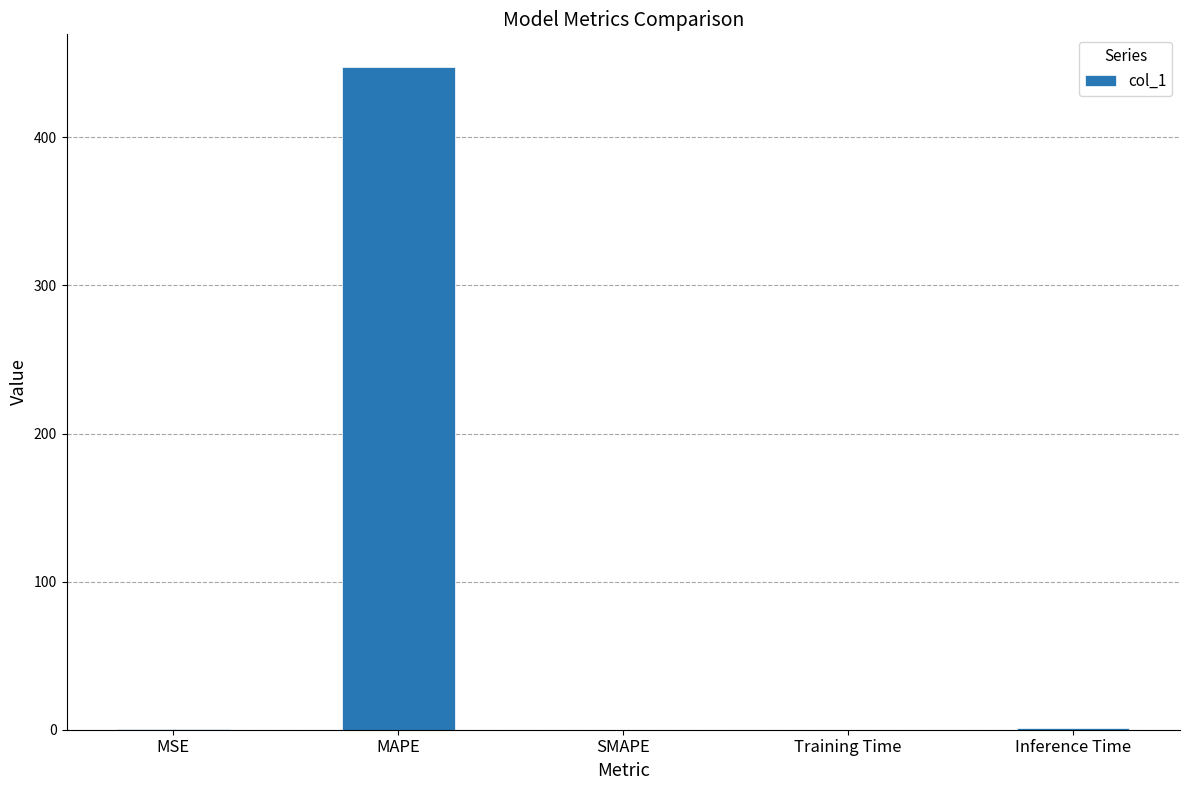

The chart shows a value of 0.0 at SMAPE. True or false?

True